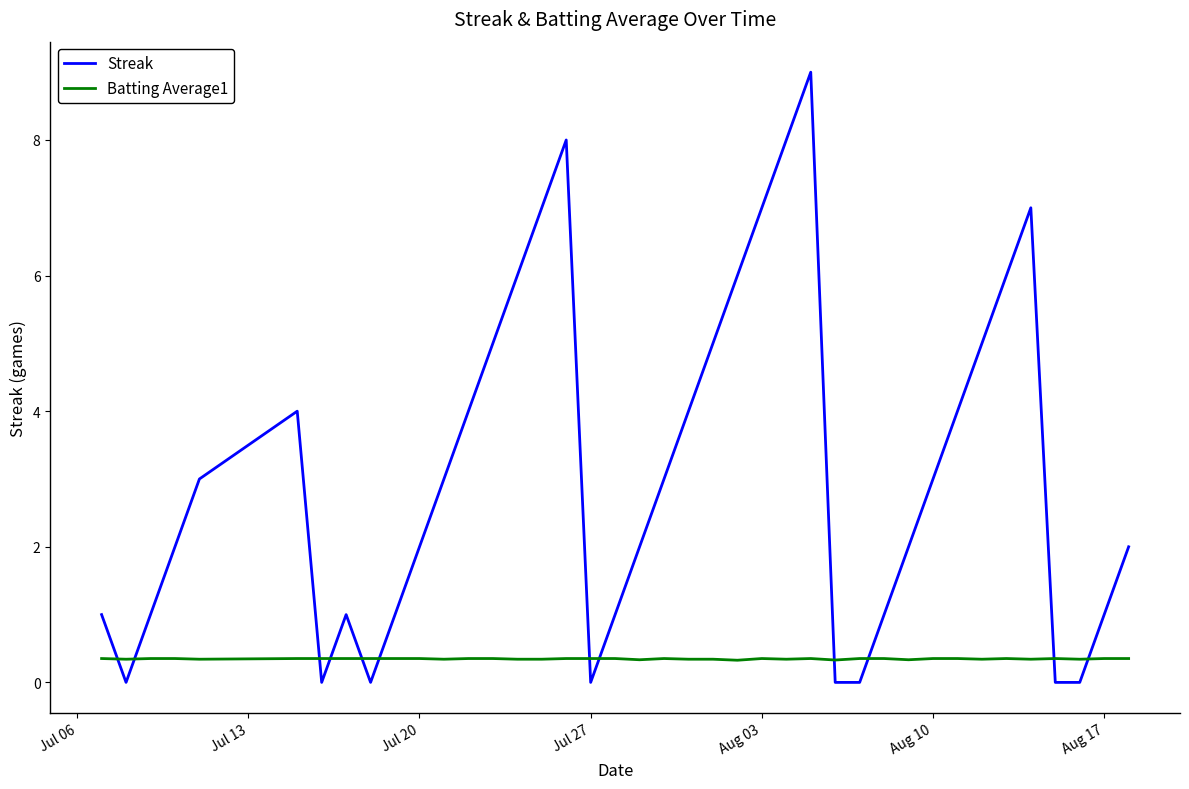

List the series in order of their overall mean, highest first.

Streak, Batting Average1